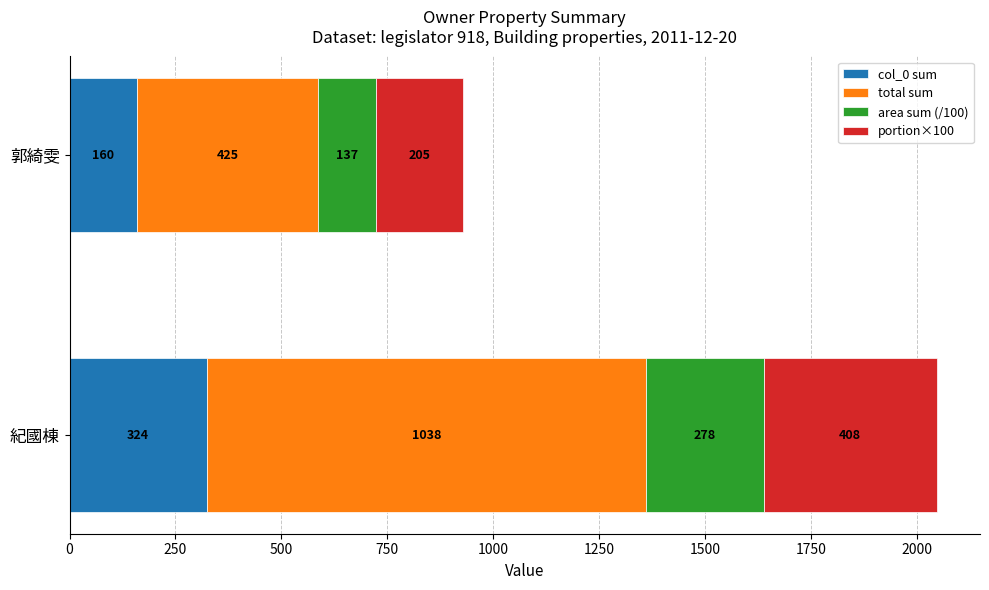

At which category is the sum across all series the highest?

紀國棟